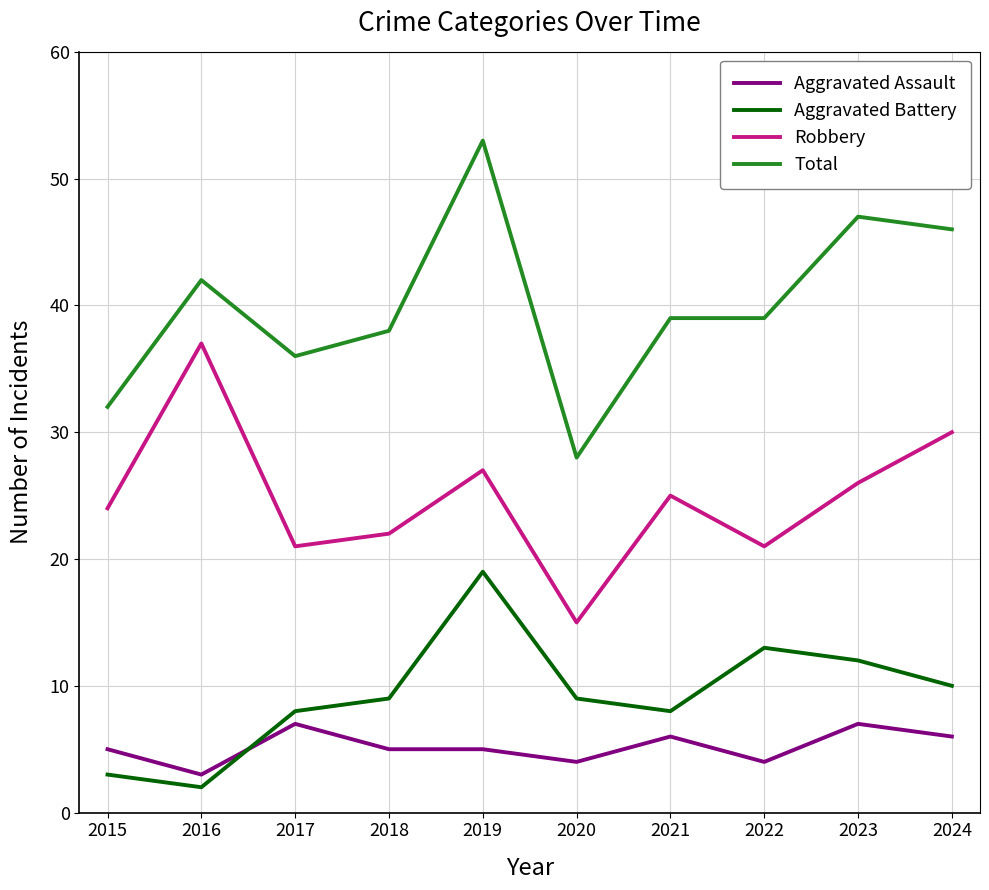

Is this an area chart (filled region under the line)?

No